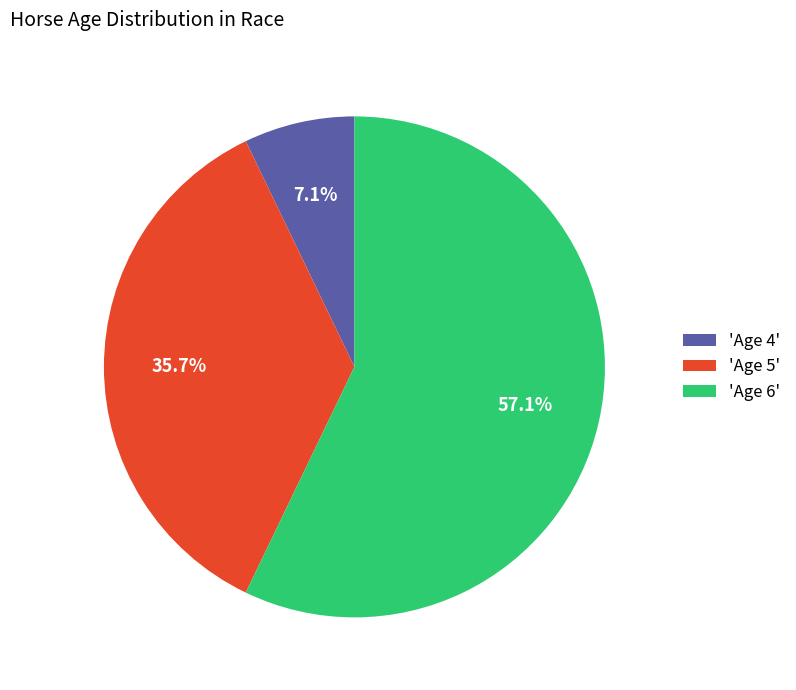

What percentage is NOT represented by 'Age 4'?

92.9%